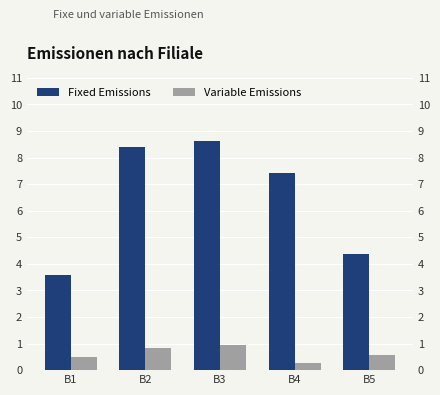

What is the spread (max minus min) of values at B2?

7.5